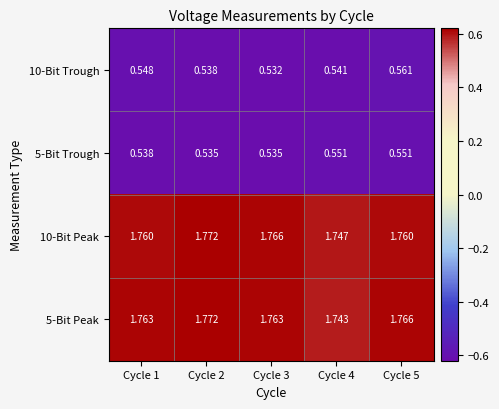

Is the value of 5-Bit Peak at Cycle 3 greater than the value of 10-Bit Trough at Cycle 4?

Yes